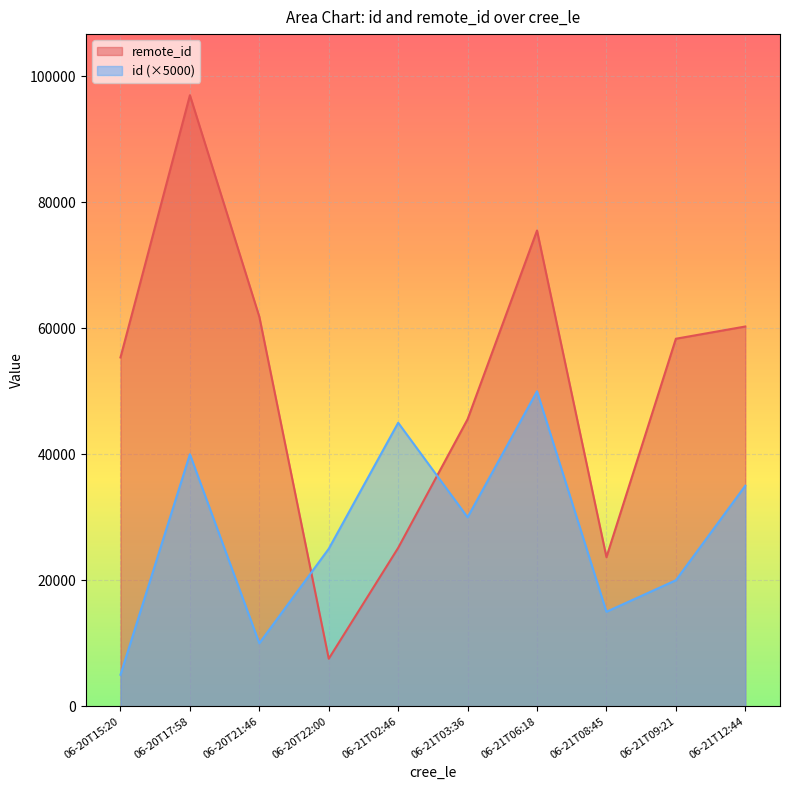

What is the spread (max minus min) of values at 06-21T02:46?

19856